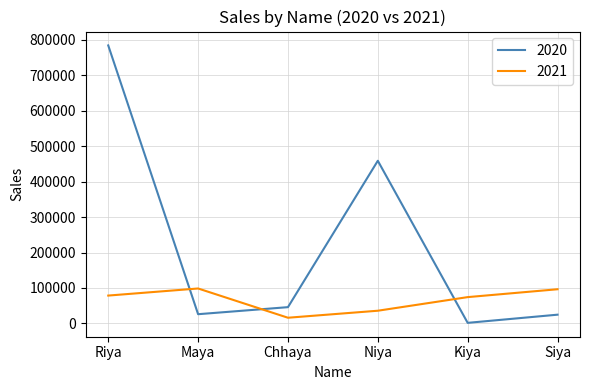

Between which two adjacent categories do 2020 and 2021 first intersect?

Riya and Maya